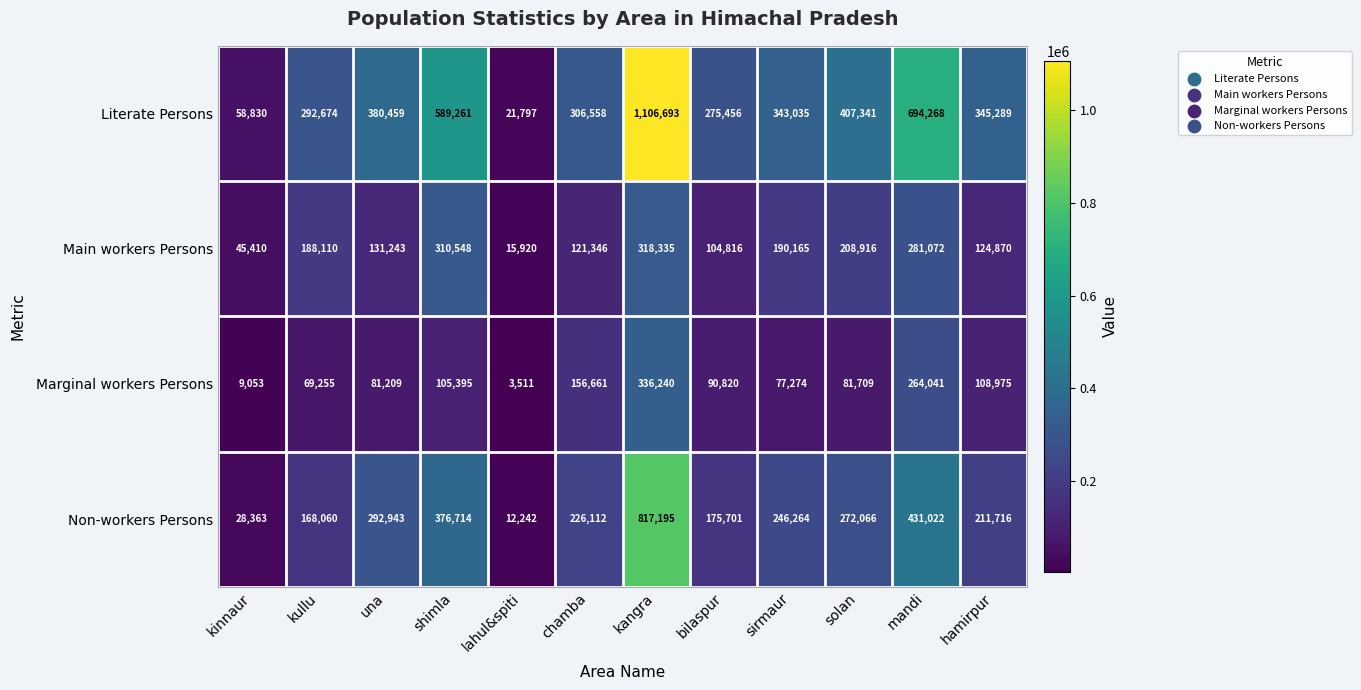

Which series has the largest total across all categories?

Literate Persons